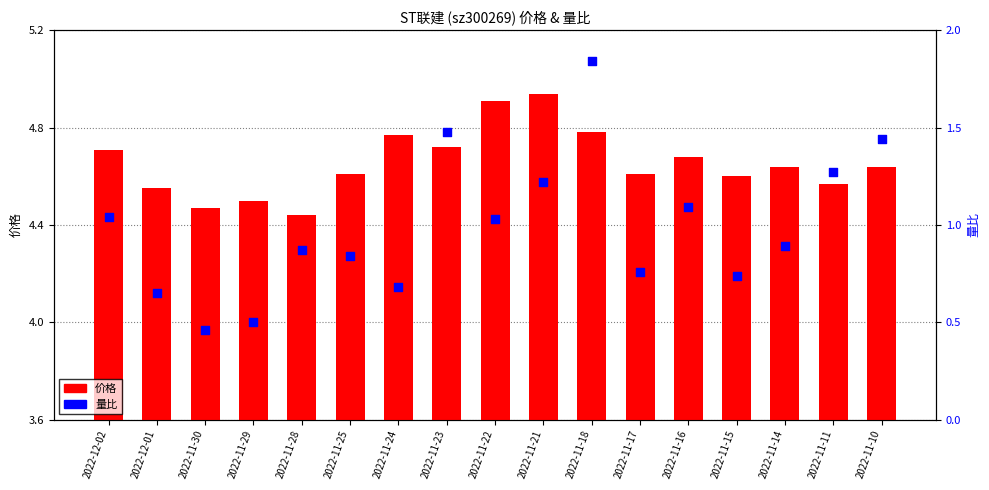

Is the value of 价格 at 2022-11-16 greater than the value of 量比 at 2022-11-14?

Yes